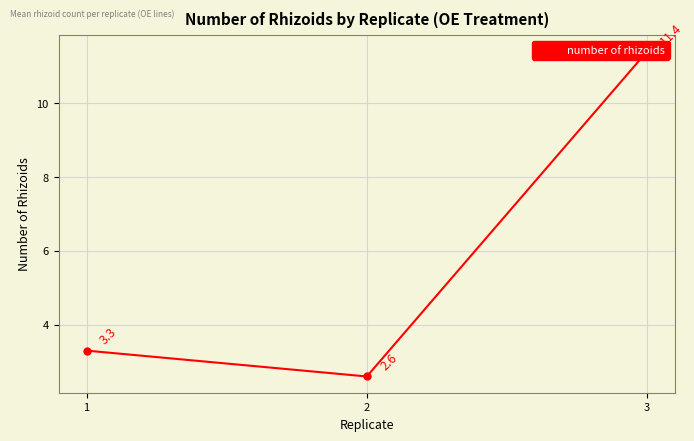

Is it true that the value at 2 is 2.6?

True